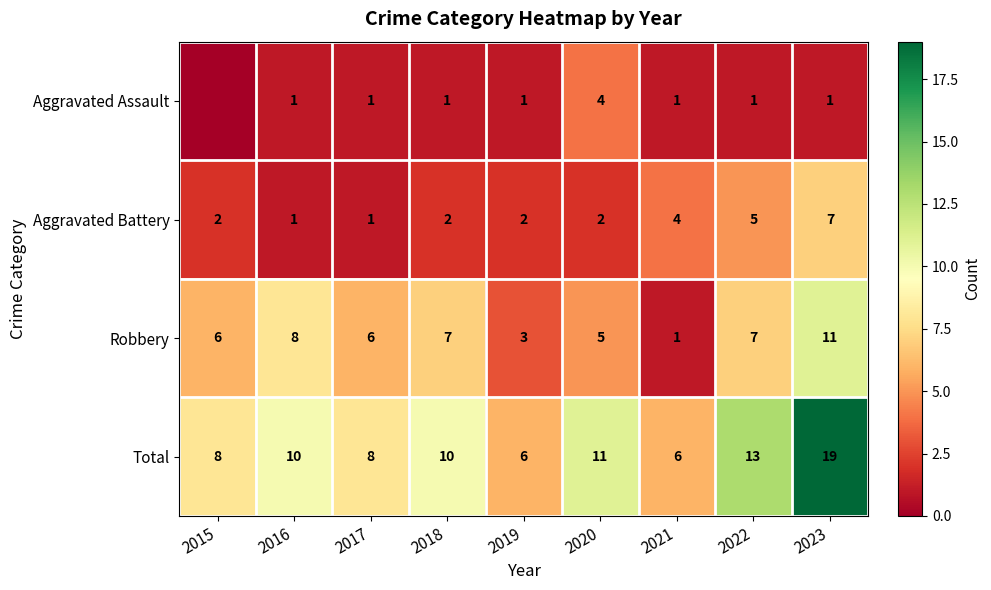

Count the number of categories in the chart.

9